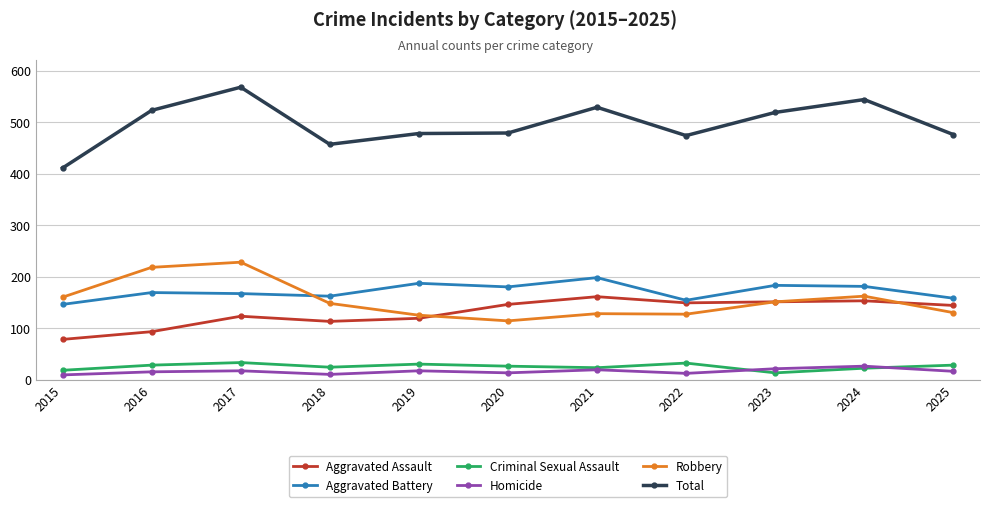

True or false: Homicide has a value of 26 at 2024.

True